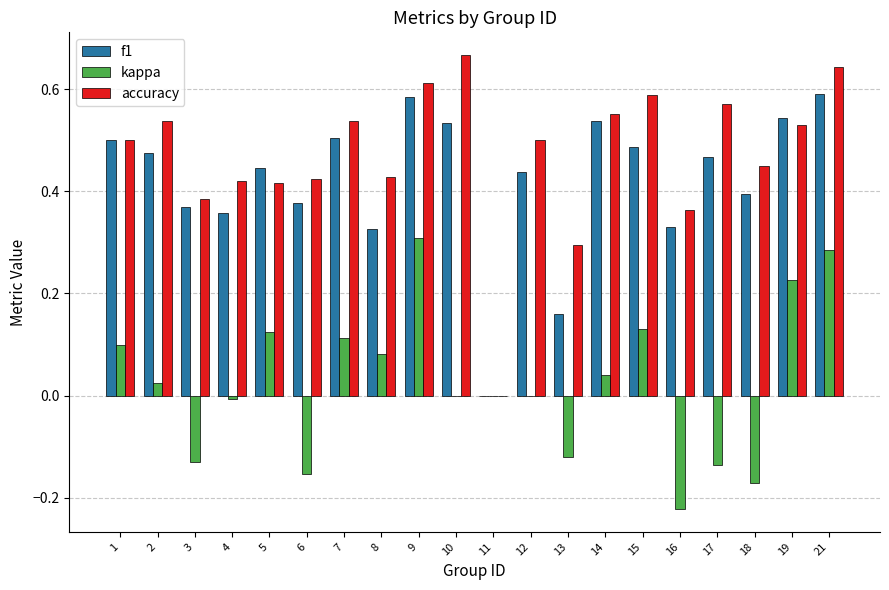

What is the sum of all f1 values?

8.4